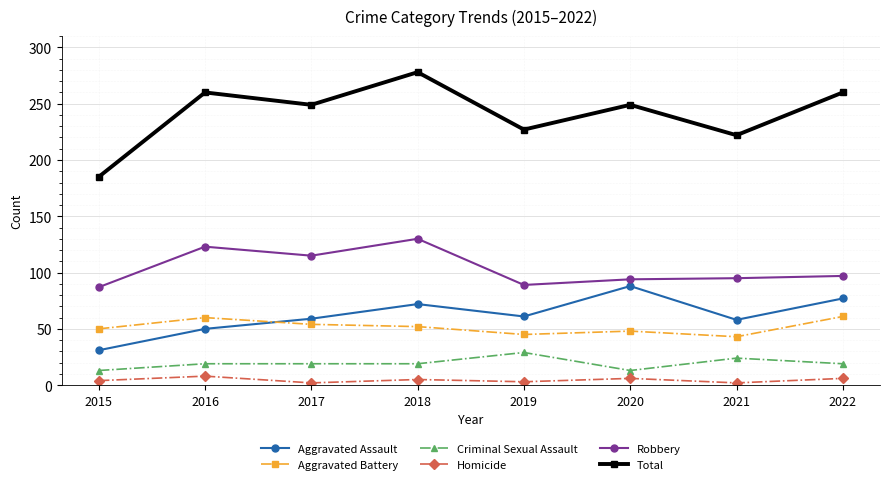

True or false: Criminal Sexual Assault has a value of 19 at 2016.

True